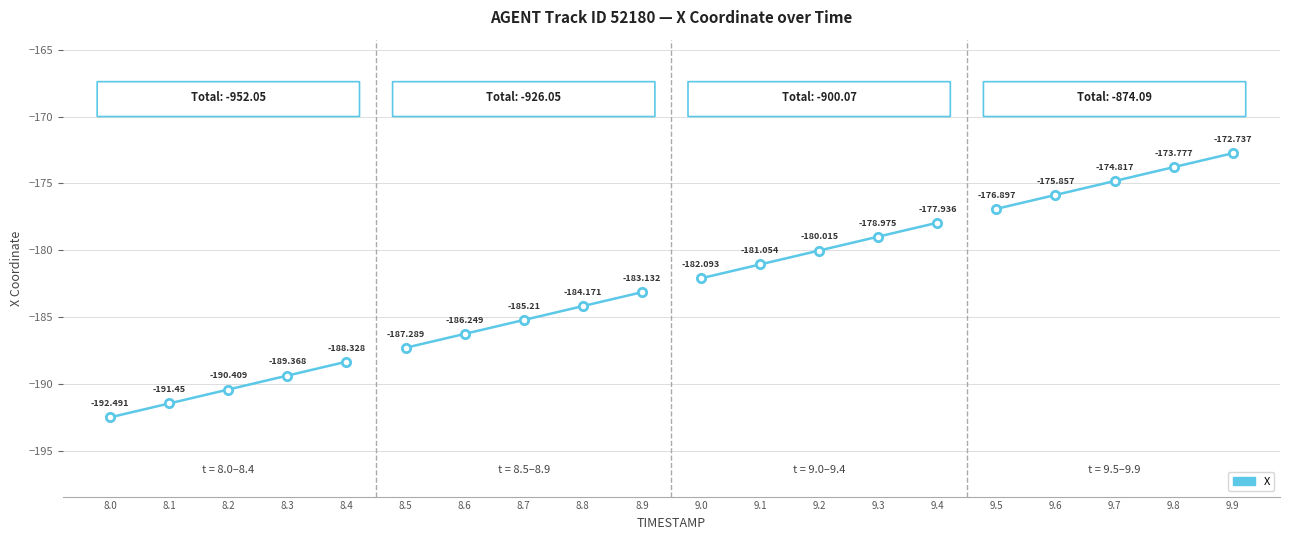

Does the chart have visible grid lines?

Yes